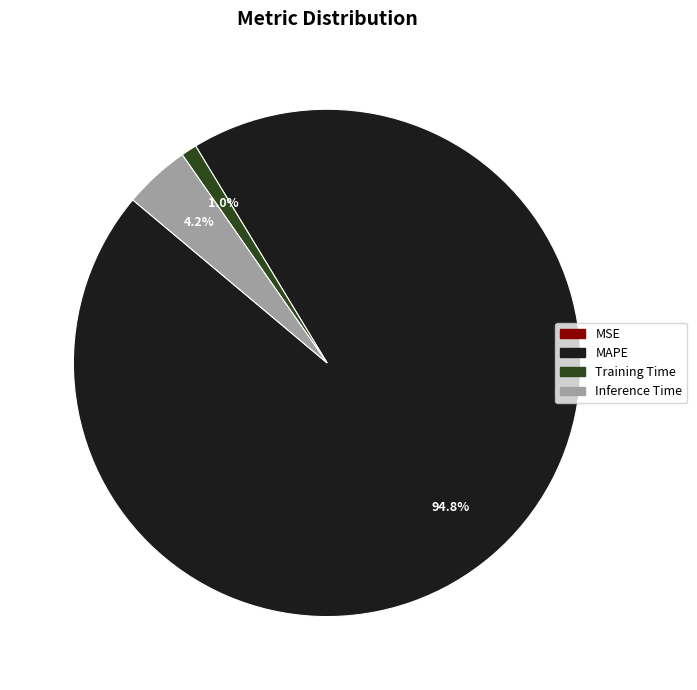

To the nearest percent, what portion does Training Time represent?

1%